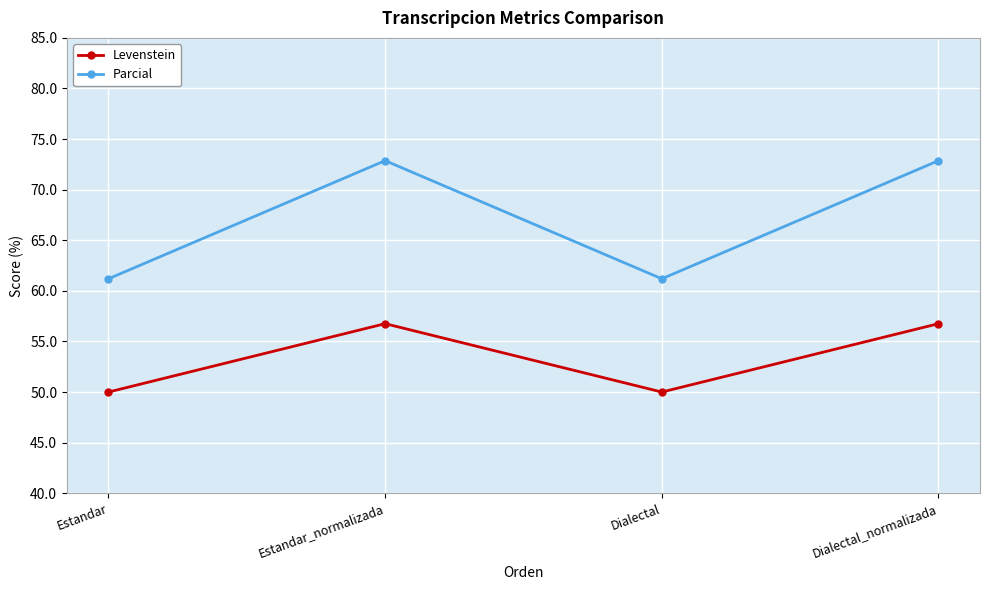

At Estandar, list the series in order from smallest to largest.

Levenstein, Parcial